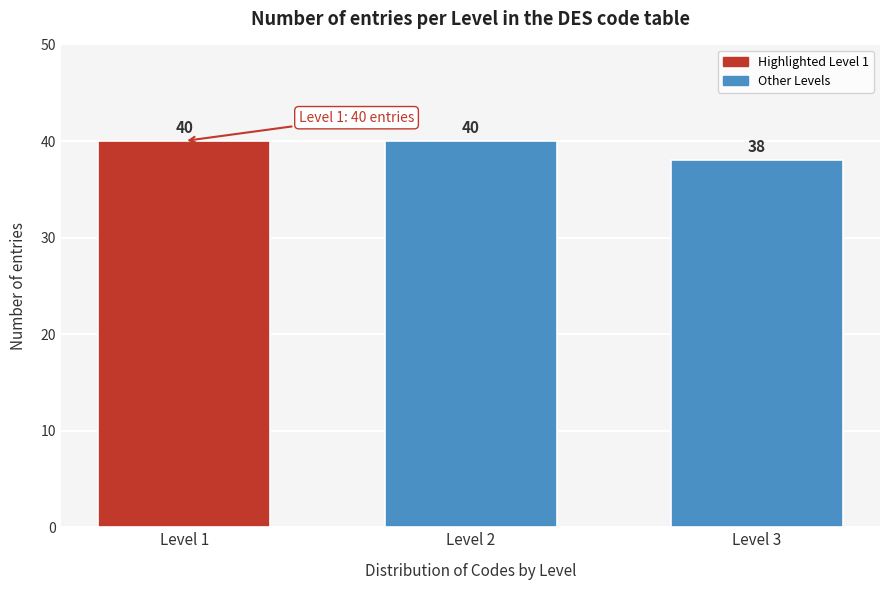

Reading right to left, transcribe all the data shown in this chart.

Level 3=38	Level 2=40	Level 1=40